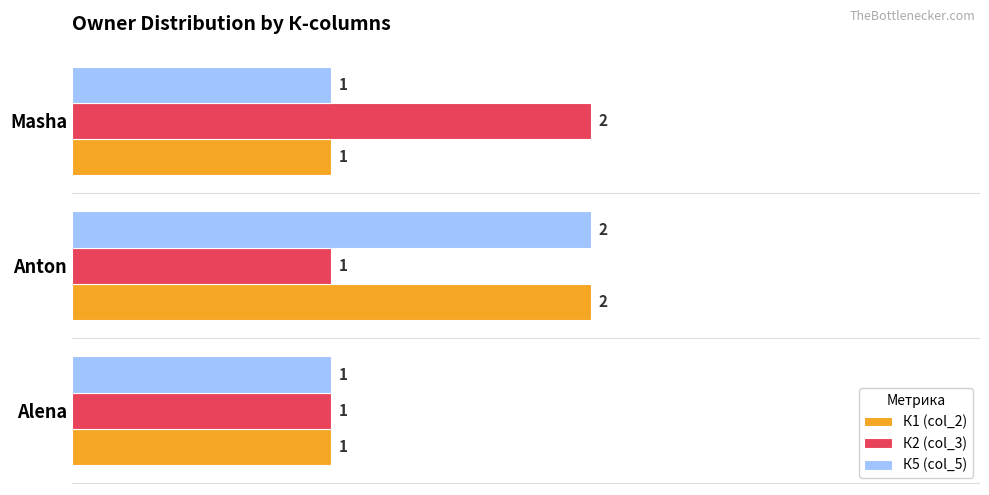

At which category is the sum across all series the highest?

Anton